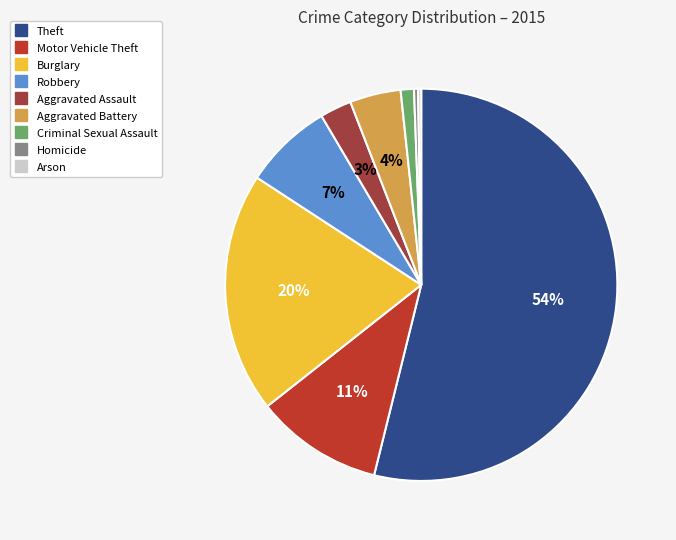

Does Theft represent more than half of the total?

Yes